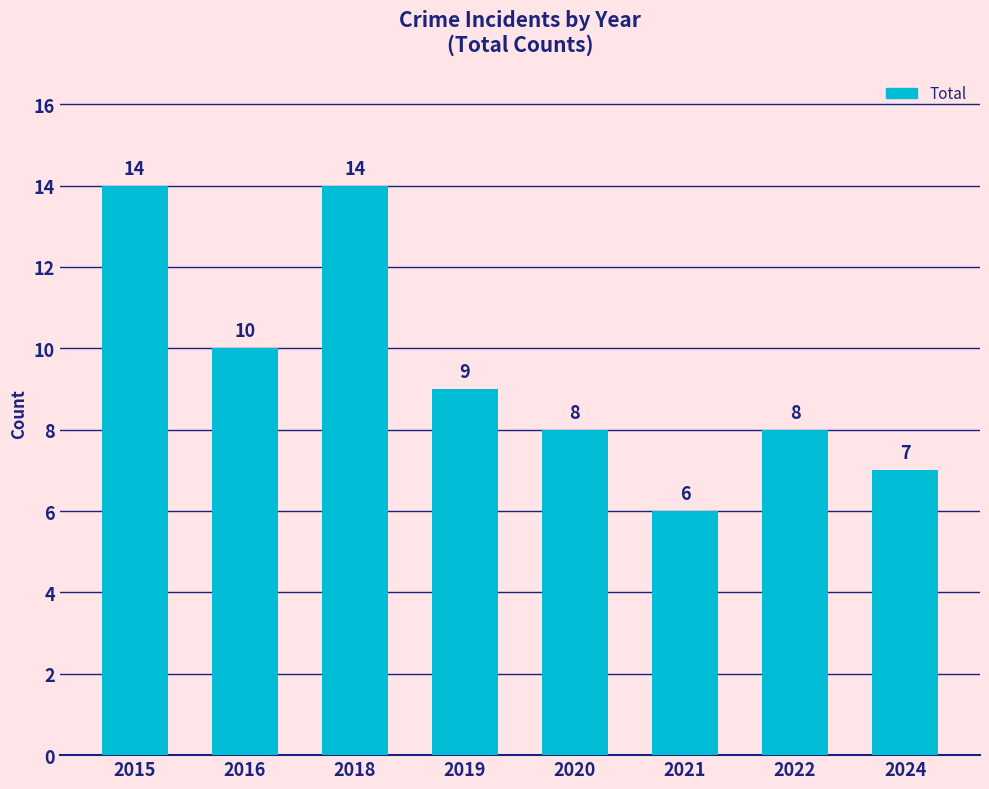

The chart shows a value of 25 at 2018. True or false?

False